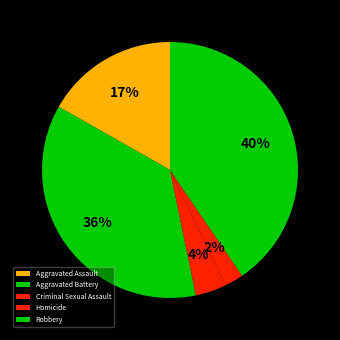

Is there any slice that represents more than half of the pie?

No